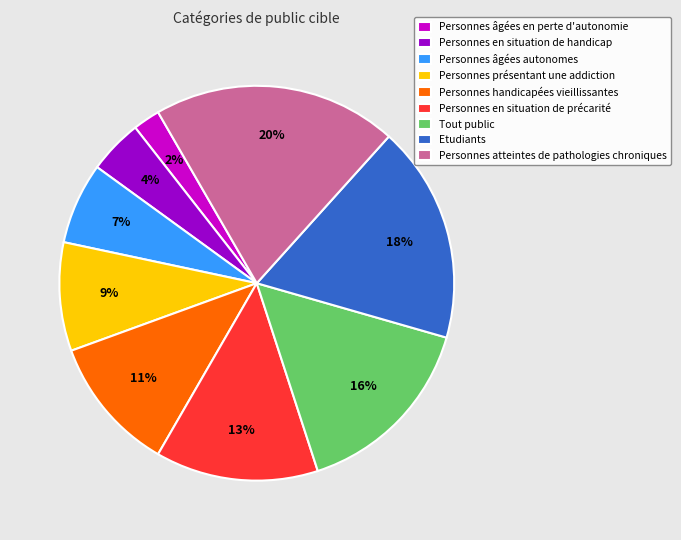

How many slices are in this pie chart?

9